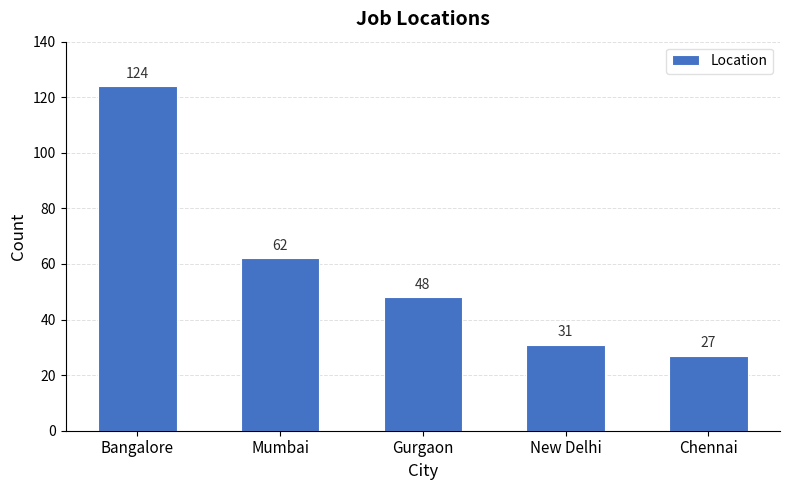

Between Bangalore and Gurgaon, which is larger?

Bangalore